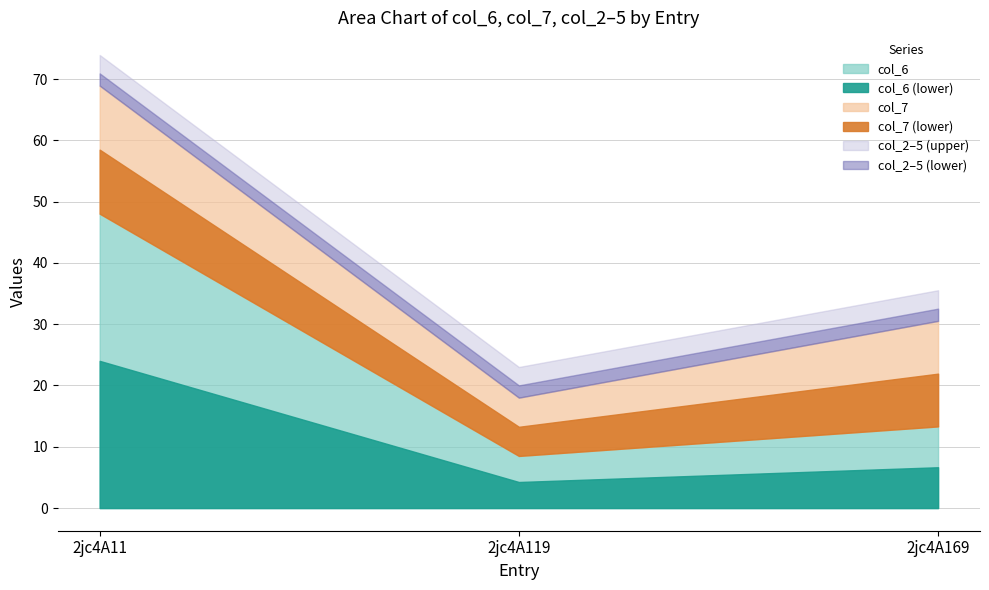

What is the value of the col_7 point at the 2nd from the left?

9.5